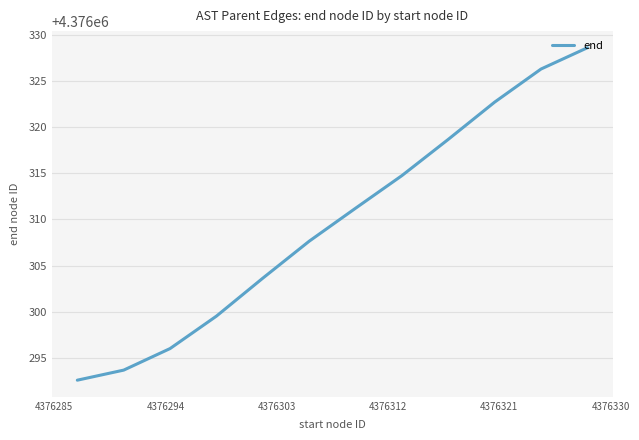

What is the maximum value shown in the chart?

4376328.6